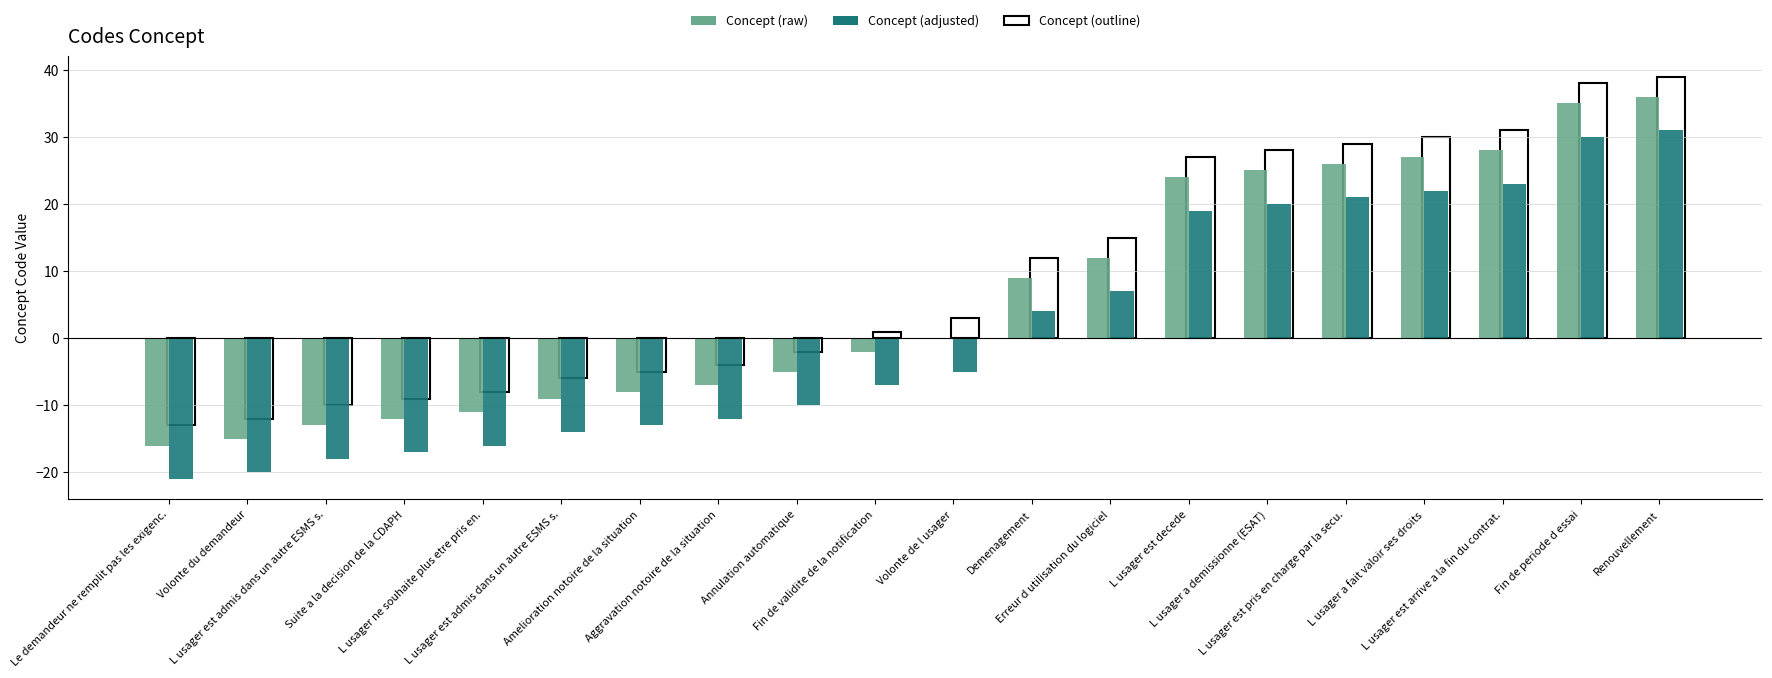

How many groups of bars are there?

20